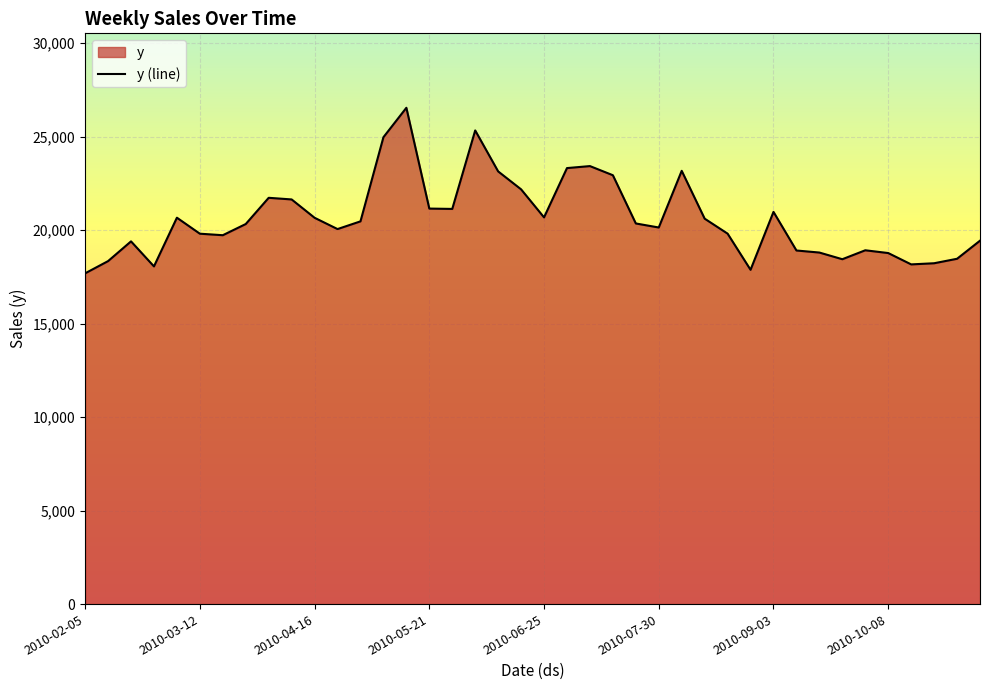

What is the label of the 37th point from the right?

2010-02-26